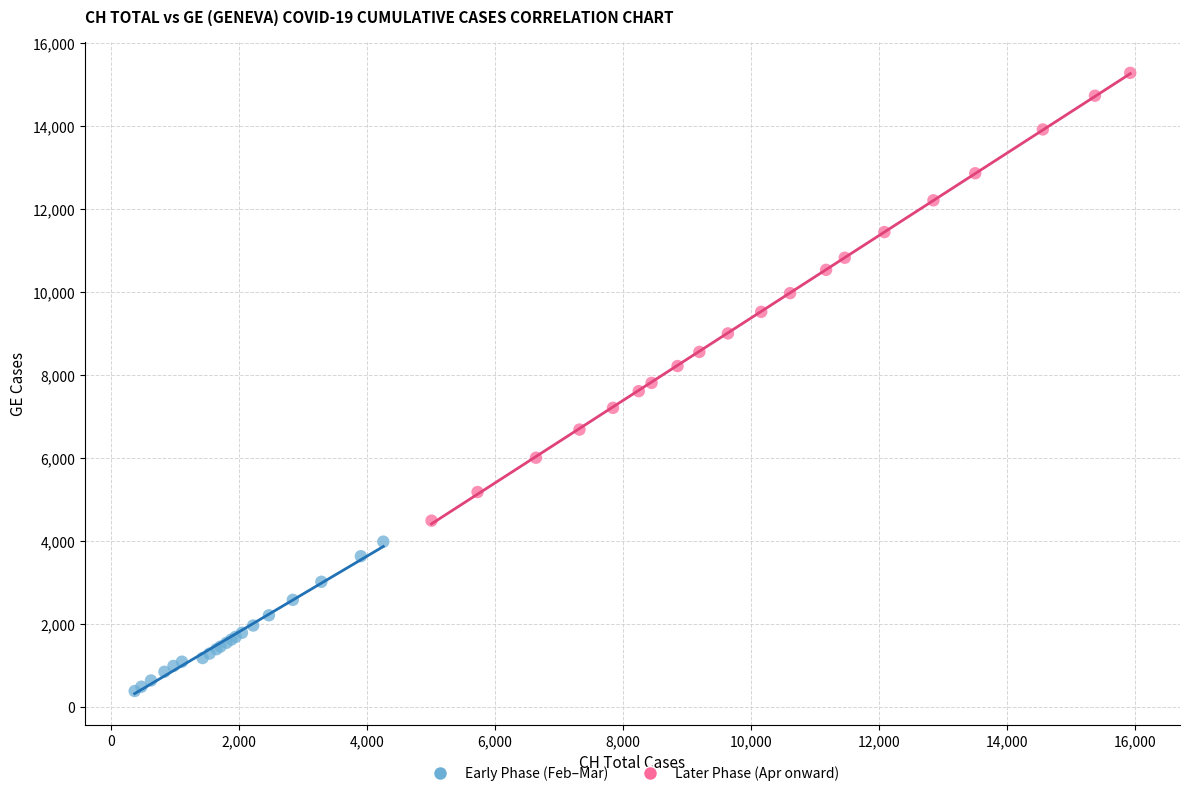

Which series reaches the maximum Y coordinate?

Later Phase (Apr onward)